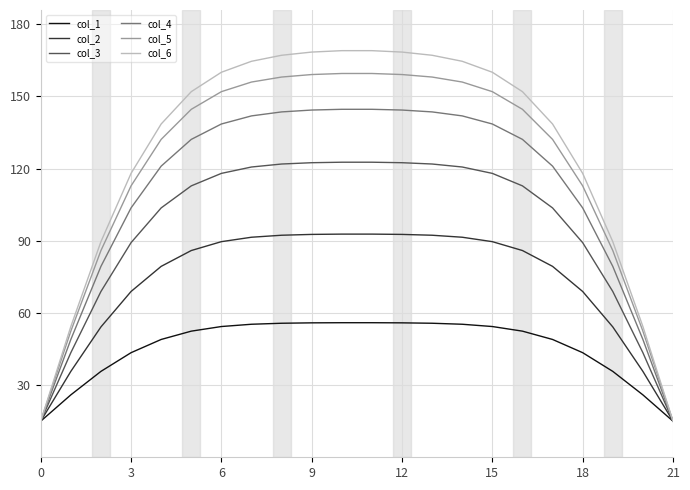

Which series has the largest range (max minus min)?

col_6